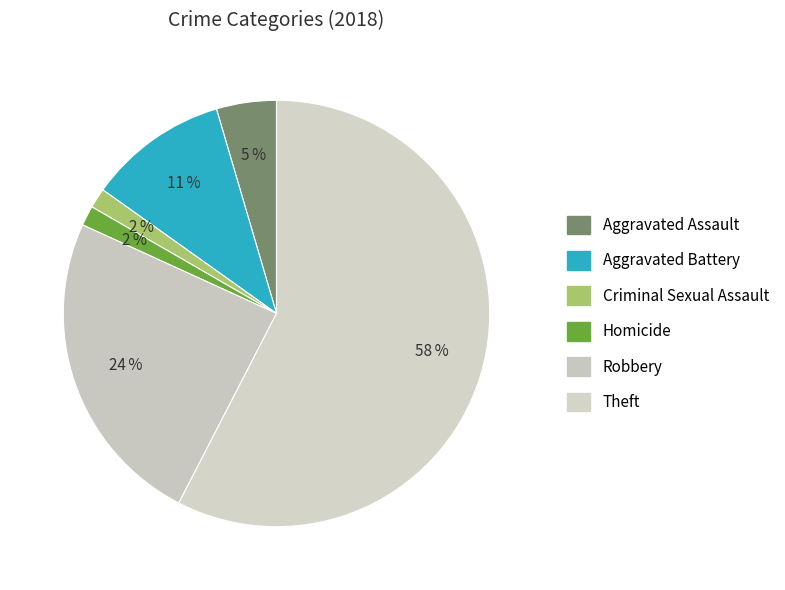

Which slice is the largest?

Theft